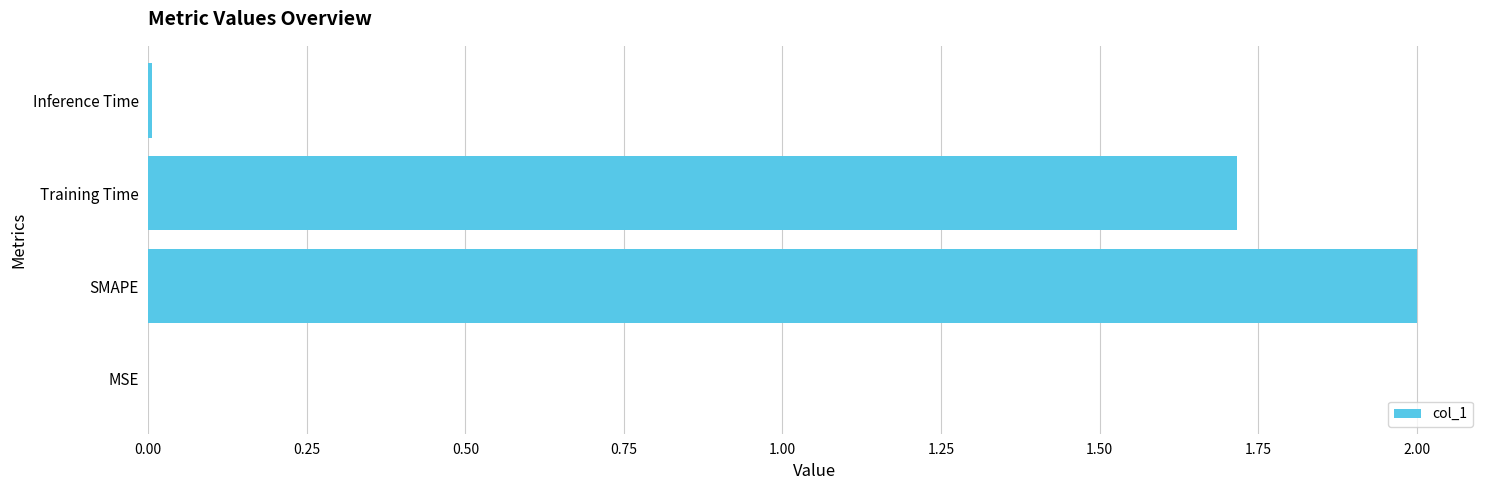

At which label is the value closest to 1?

Training Time